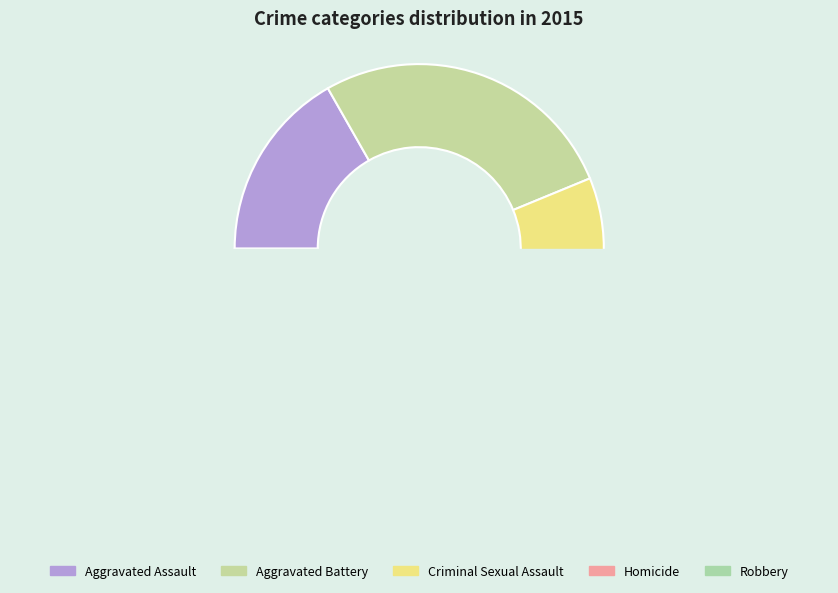

How many slices are in this pie chart?

5